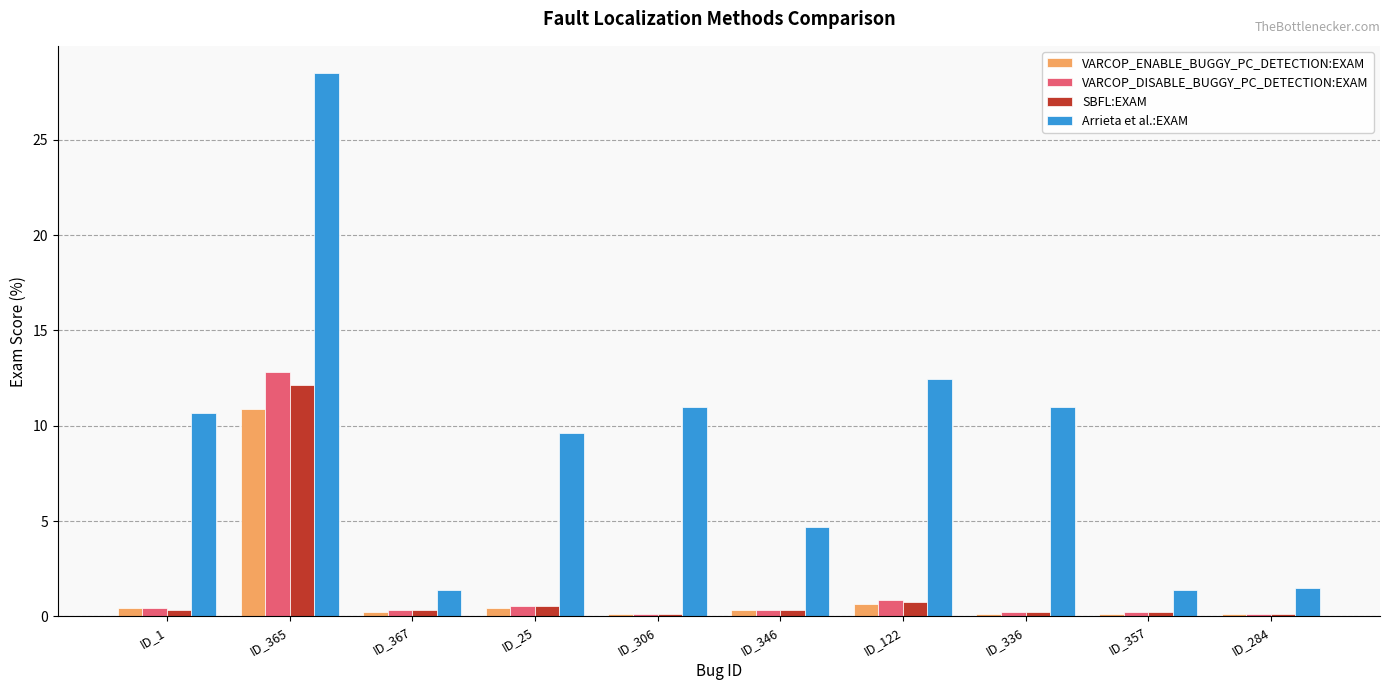

Which series has the widest spread of values?

Arrieta et al.:EXAM